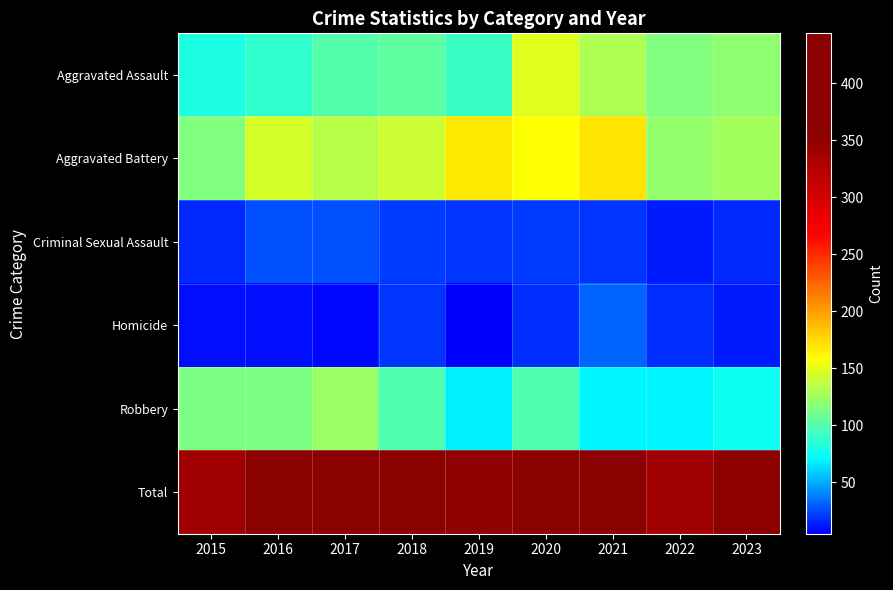

At which category is the sum across all series the highest?

2020